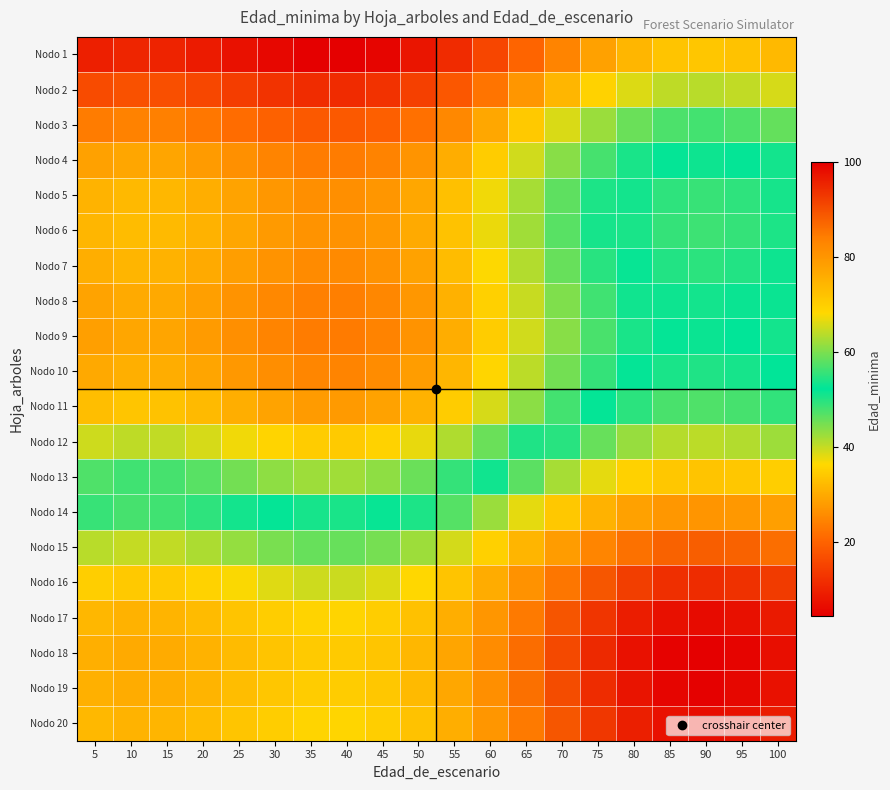

Which has a higher value, 5 or 35?

5